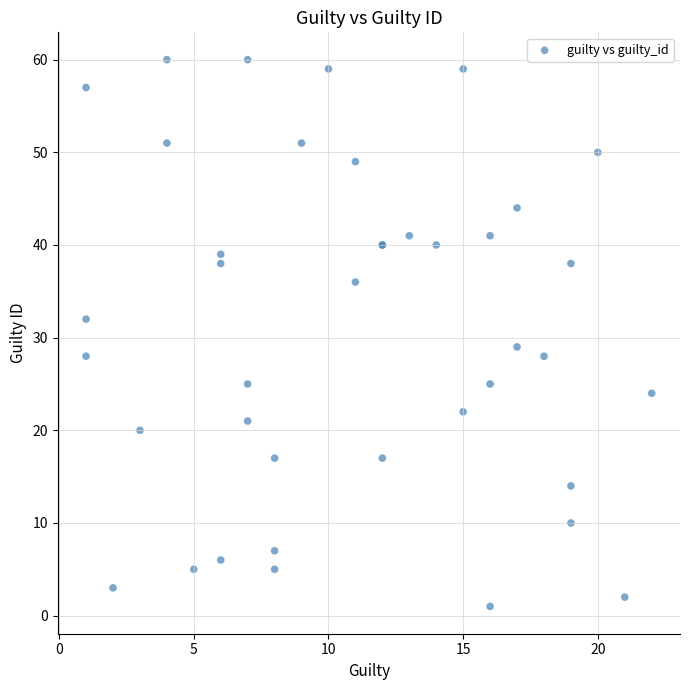

What Y value in the scatter plot is closest to 30?

29